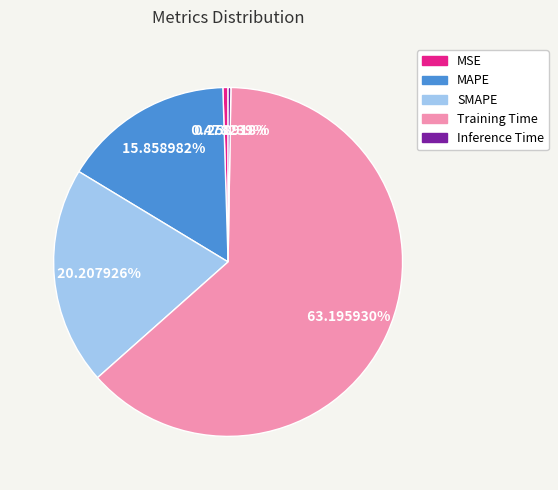

Which slice is the largest?

Training Time